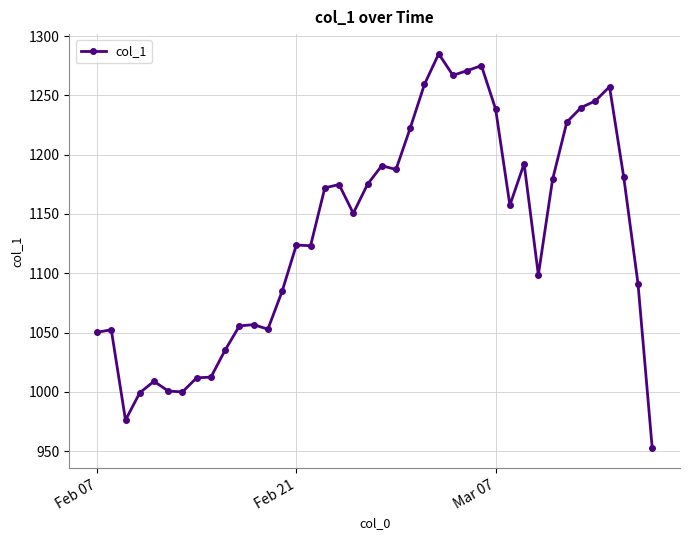

What is the smallest value displayed?

952.2